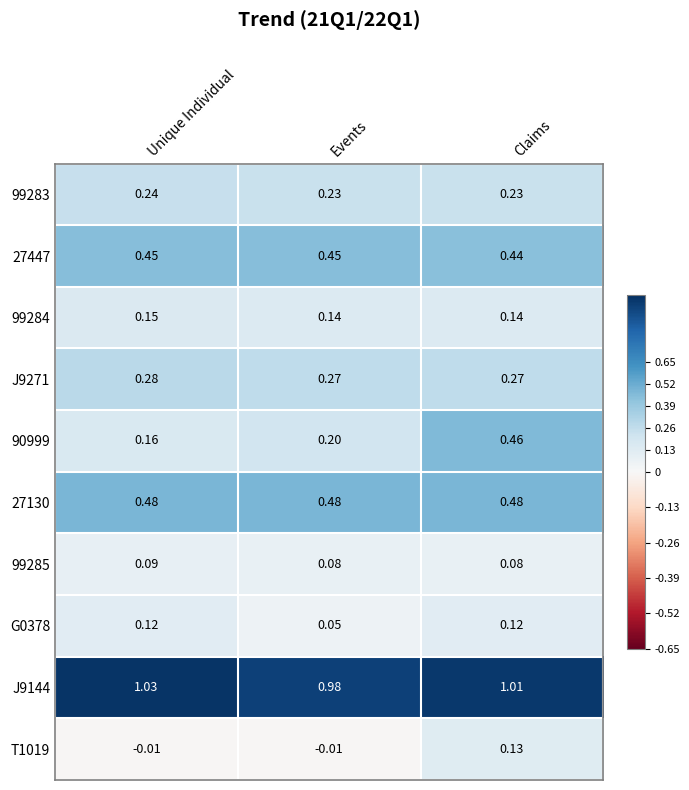

Which series changed the most between Unique Individual and Events?

G0378